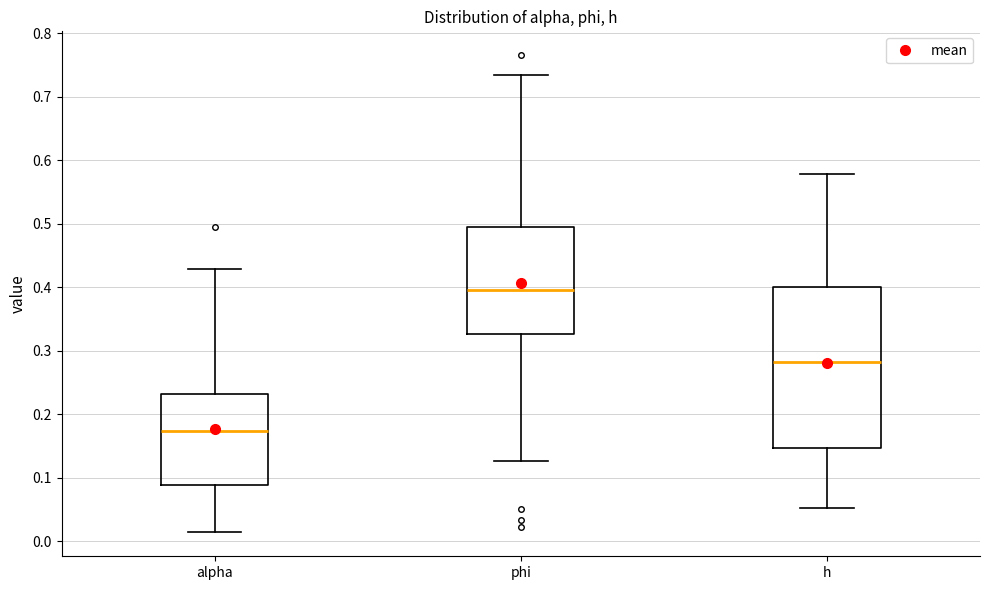

Where does the lower whisker of the box for phi end on the y-axis? The values are not printed on the chart, so give them approximately, as read against the axis.

0.13